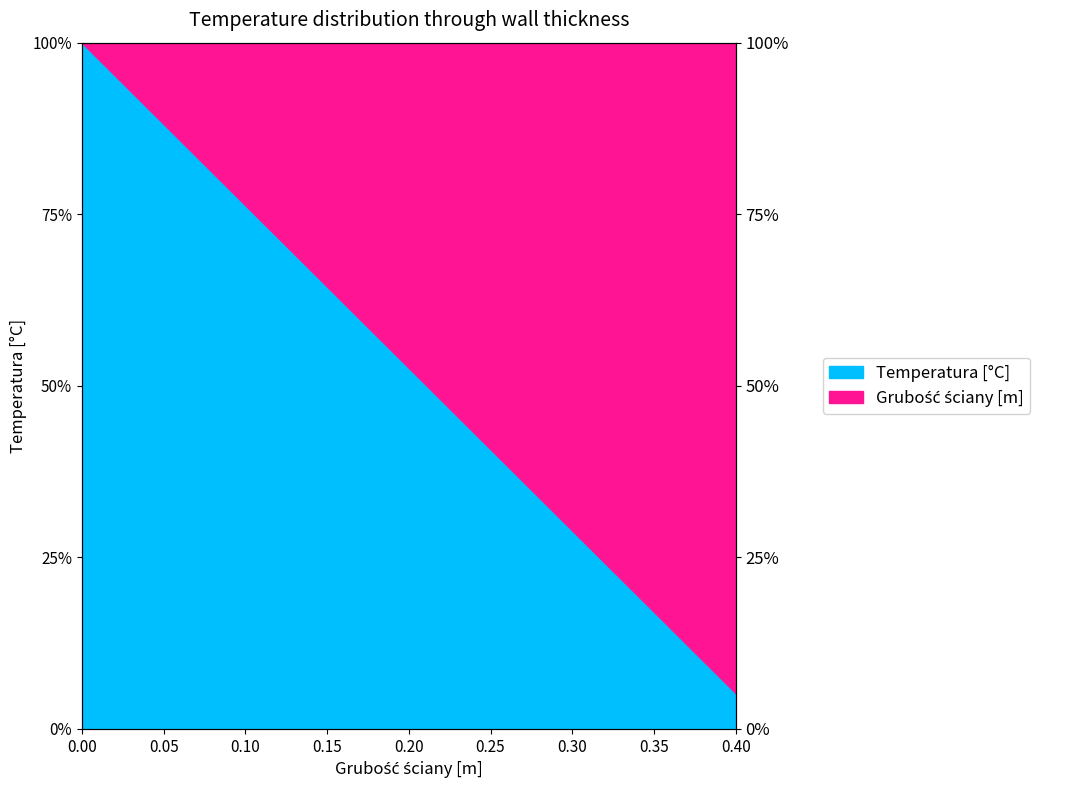

The value at 0.3 is 28.9. True or false?

True